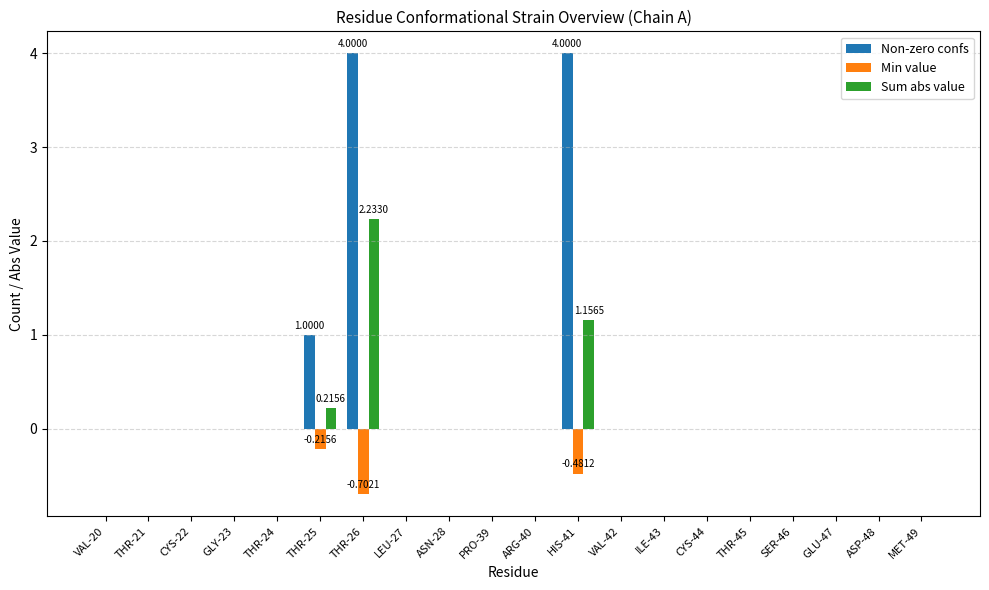

Reading left to right, transcribe all the data shown in this chart.

Non-zero confs: VAL-20=0.0	THR-21=0.0	CYS-22=0.0	GLY-23=0.0	THR-24=0.0	THR-25=1.0	THR-26=4.0	LEU-27=0.0	ASN-28=0.0	PRO-39=0.0	ARG-40=0.0	HIS-41=4.0	VAL-42=0.0	ILE-43=0.0	CYS-44=0.0	THR-45=0.0	SER-46=0.0	GLU-47=0.0	ASP-48=0.0	MET-49=0.0
Min value: VAL-20=0.0	THR-21=0.0	CYS-22=0.0	GLY-23=0.0	THR-24=0.0	THR-25=-0.2	THR-26=-0.7	LEU-27=0.0	ASN-28=0.0	PRO-39=0.0	ARG-40=0.0	HIS-41=-0.5	VAL-42=0.0	ILE-43=0.0	CYS-44=0.0	THR-45=0.0	SER-46=0.0	GLU-47=0.0	ASP-48=0.0	MET-49=0.0
Sum abs value: VAL-20=0.0	THR-21=0.0	CYS-22=0.0	GLY-23=0.0	THR-24=0.0	THR-25=0.2	THR-26=2.2	LEU-27=0.0	ASN-28=0.0	PRO-39=0.0	ARG-40=0.0	HIS-41=1.2	VAL-42=0.0	ILE-43=0.0	CYS-44=0.0	THR-45=0.0	SER-46=0.0	GLU-47=0.0	ASP-48=0.0	MET-49=0.0